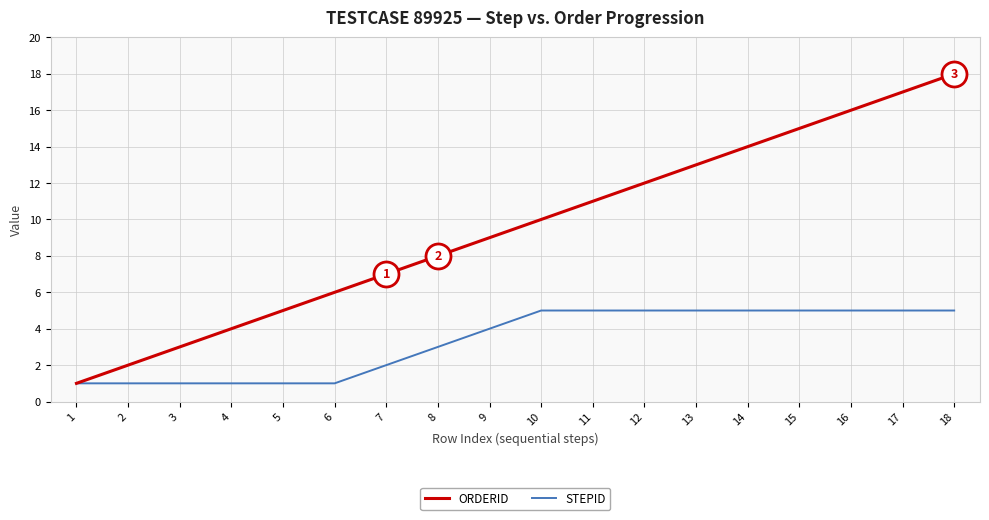

The value of STEPID at 12 is 5. True or false?

True